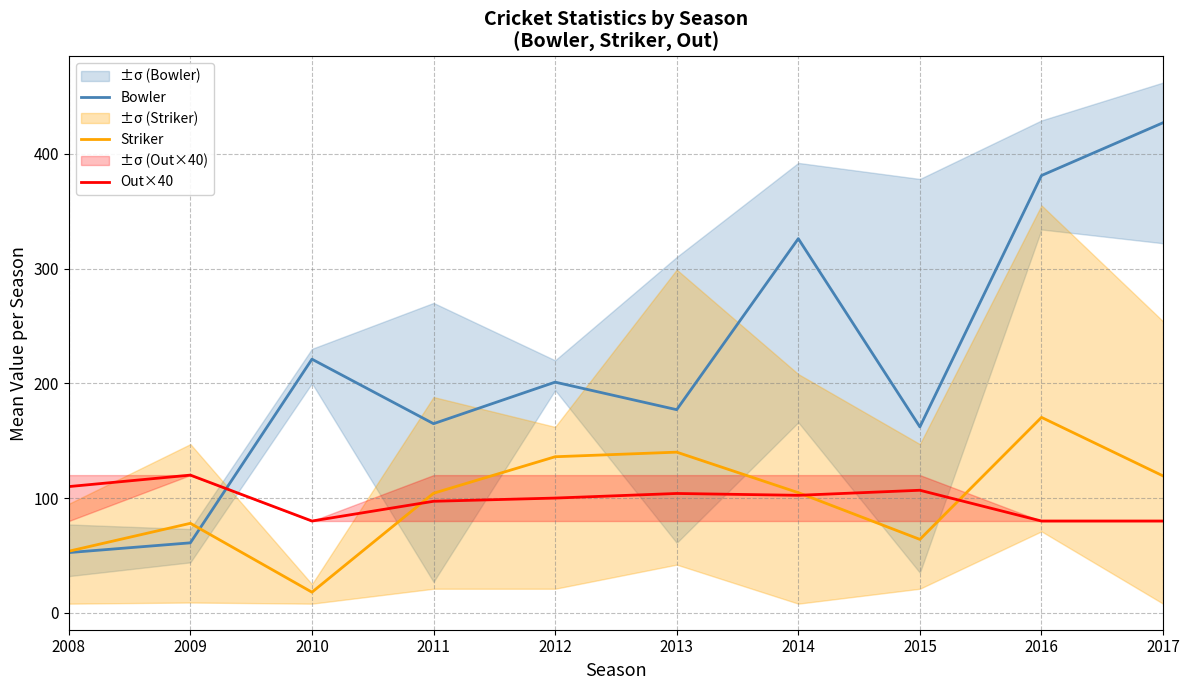

Reading left to right, transcribe all the data shown in this chart.

Bowler: 2008=52.5	2009=61.0	2010=221.0	2011=164.8	2012=201.0	2013=177.0	2014=326.0	2015=162.0	2016=381.0	2017=427.0
Striker: 2008=53.7	2009=78.0	2010=18.0	2011=104.2	2012=136.0	2013=140.0	2014=104.7	2015=64.0	2016=170.3	2017=119.3
Out×40: 2008=110.0	2009=120.0	2010=80.0	2011=97.2	2012=100.0	2013=104.0	2014=102.4	2015=106.8	2016=80.0	2017=80.0